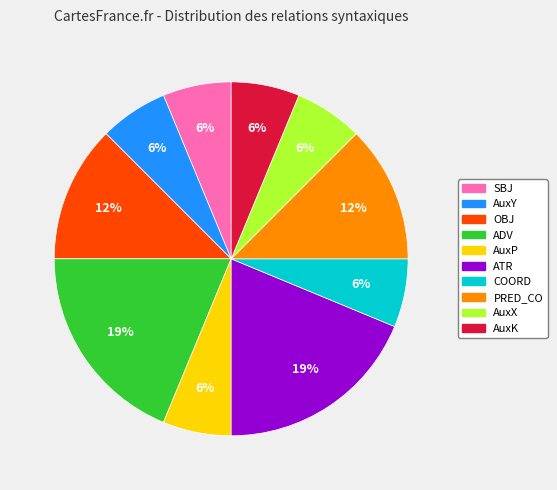

Is it true that ATR is 10% of the pie?

False